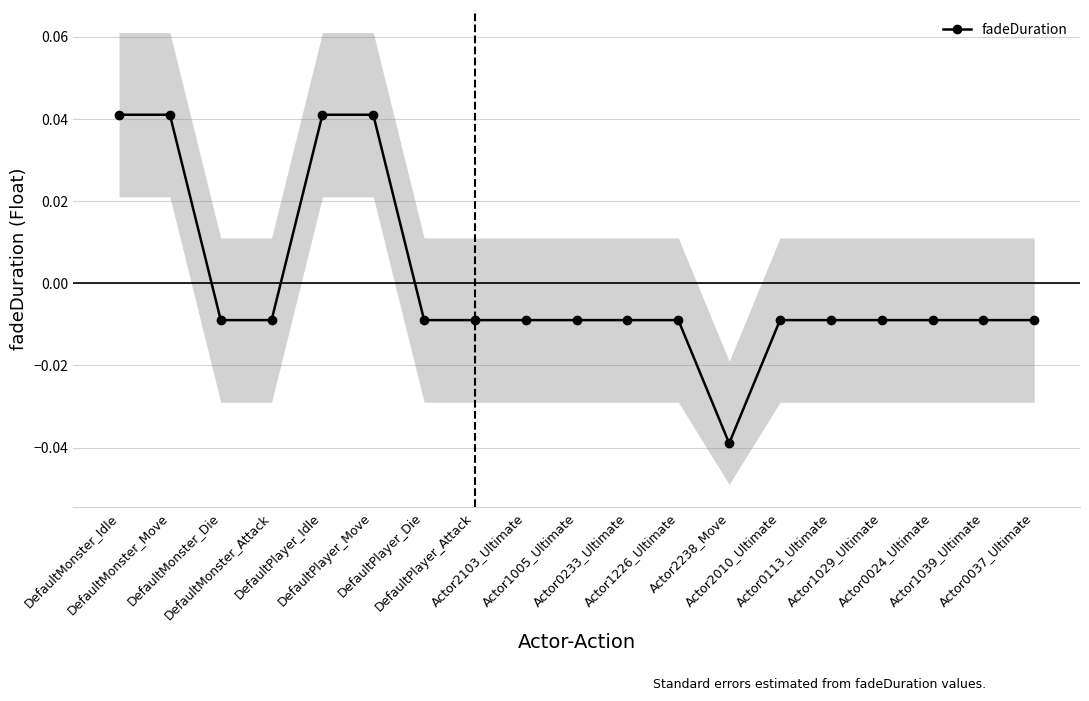

True or false: there are more than 1 points higher than both neighbors.

False